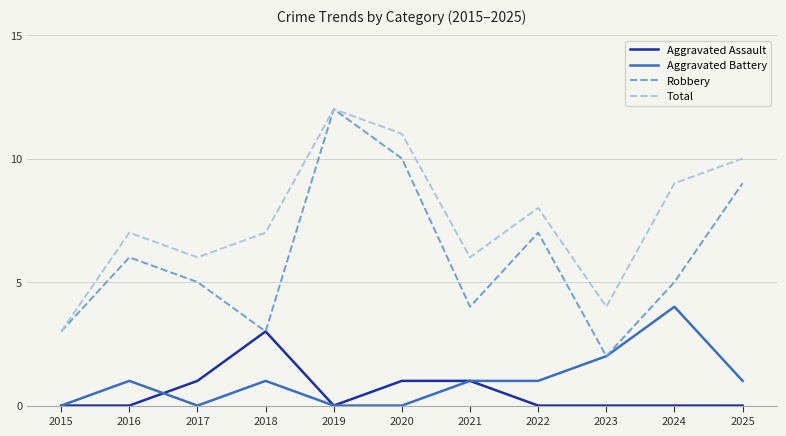

What is the sum of the Aggravated Battery values at 2025 and 2018?

2